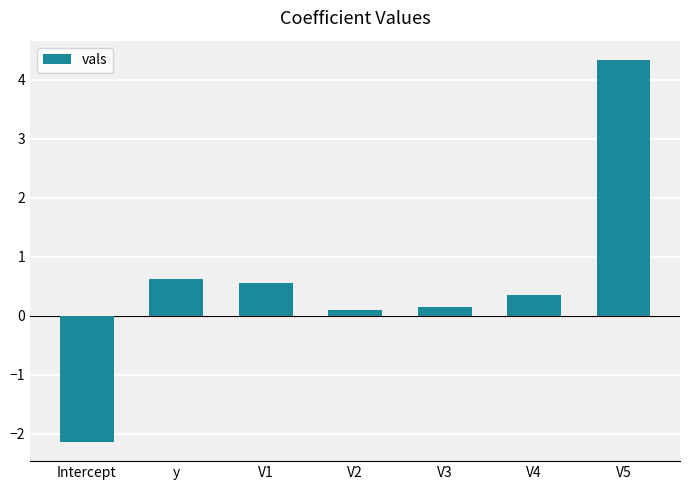

What is the change in value from V2 to V4?

+0.3